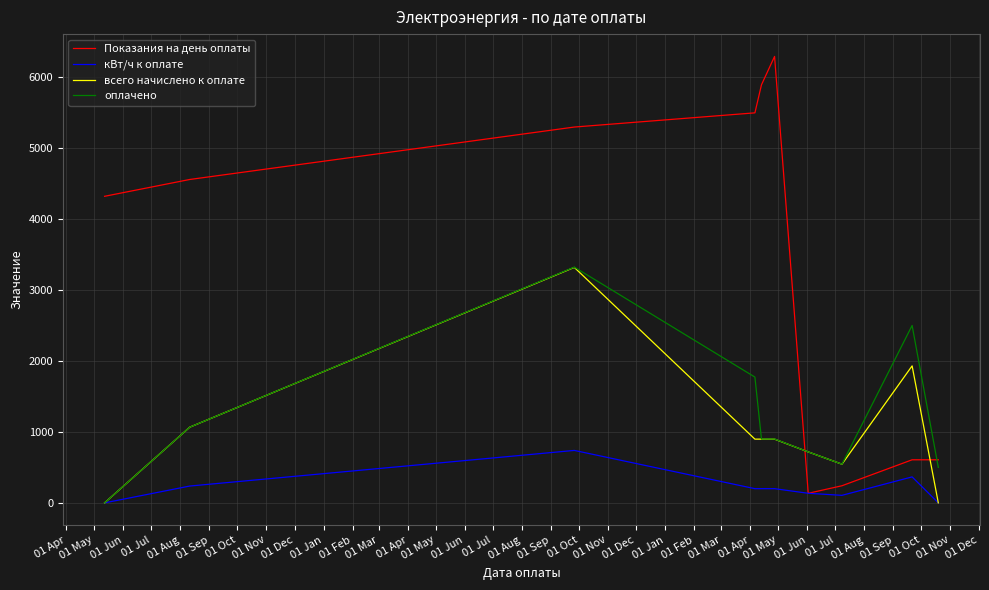

Which series has the largest total across all categories?

Показания на день оплаты